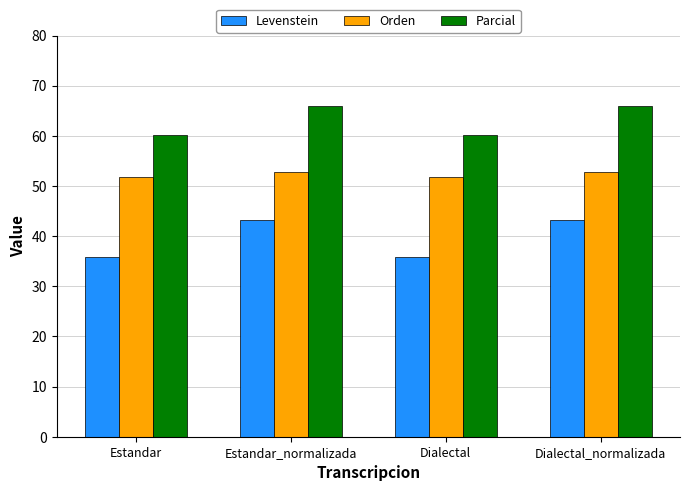

Reading left to right, transcribe all the data shown in this chart.

Levenstein: 35.9	43.2	35.9	43.2
Orden: 51.8	52.7	51.8	52.7
Parcial: 60.2	65.9	60.2	65.9